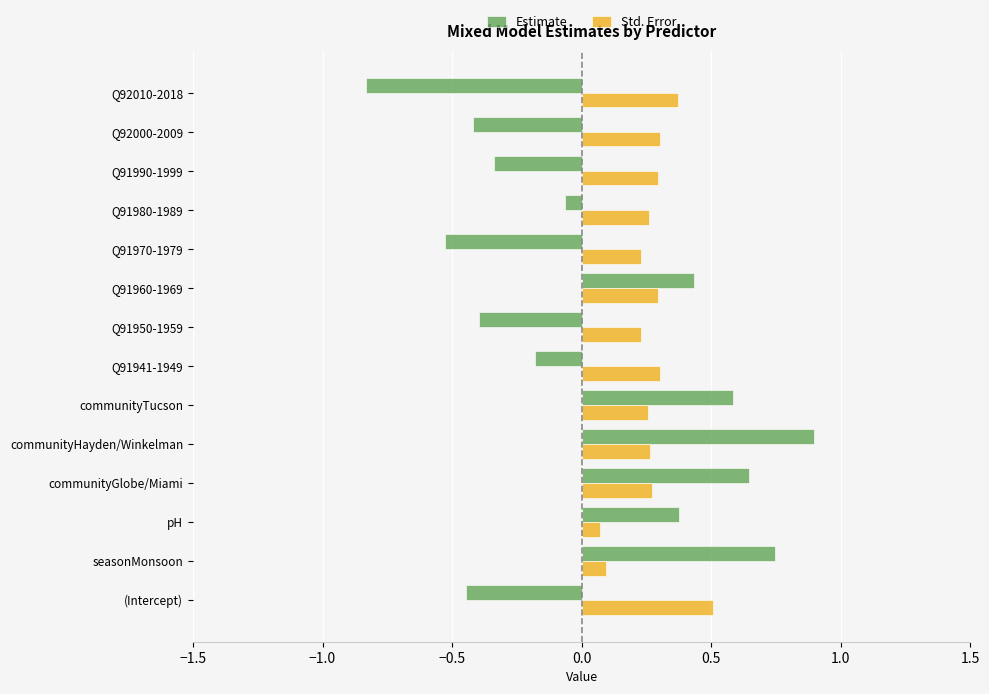

Which series has the largest range (max minus min)?

Estimate